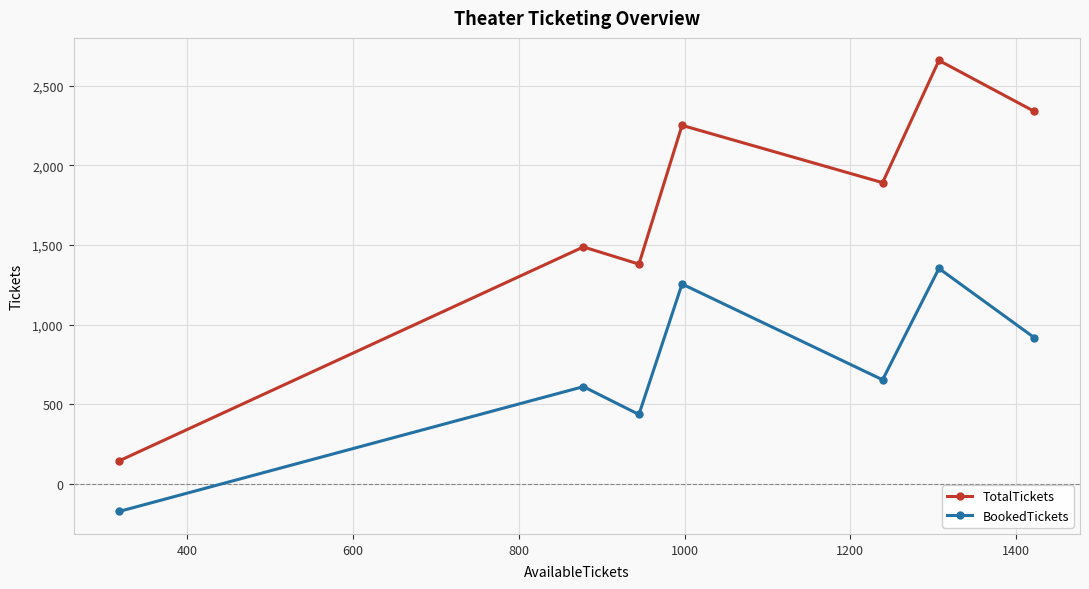

What is the smallest value displayed?

-174